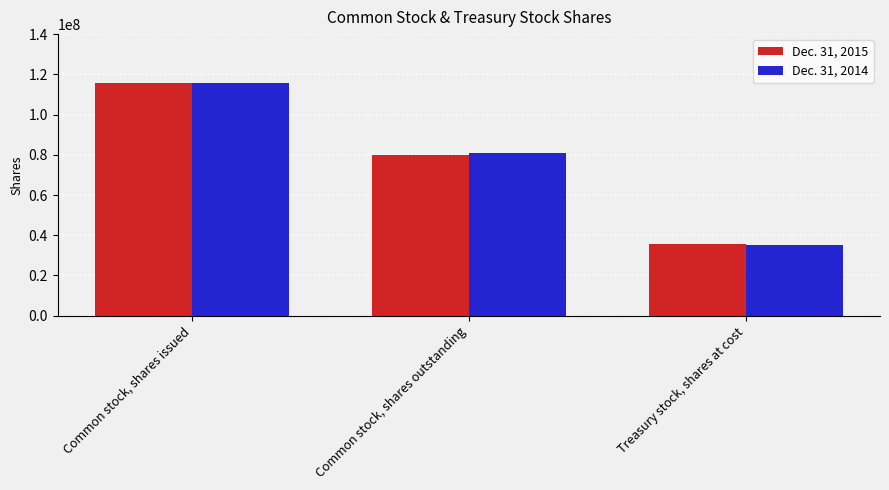

How many data points in Dec. 31, 2014 are less than 80777590?

1